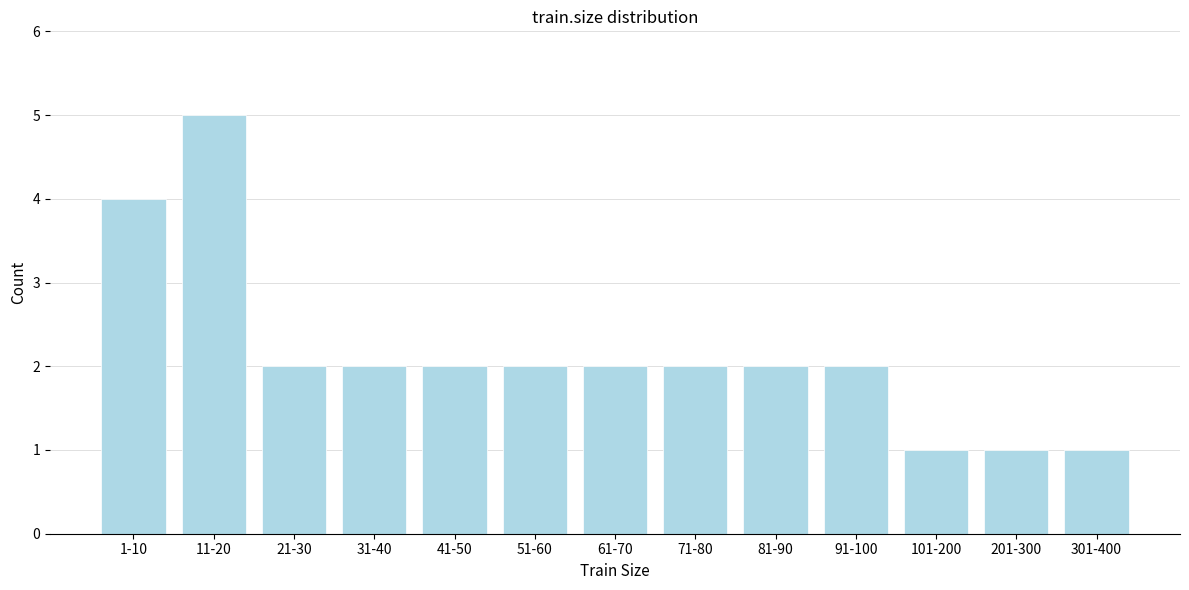

Reading left to right, extract all data points from this chart.

1-10=4	11-20=5	21-30=2	31-40=2	41-50=2	51-60=2	61-70=2	71-80=2	81-90=2	91-100=2	101-200=1	201-300=1	301-400=1